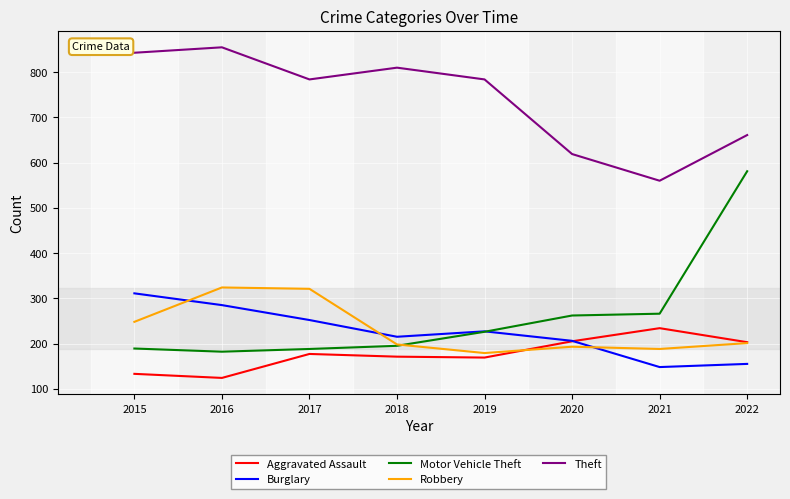

At how many categories does at least one series exceed 283?

8